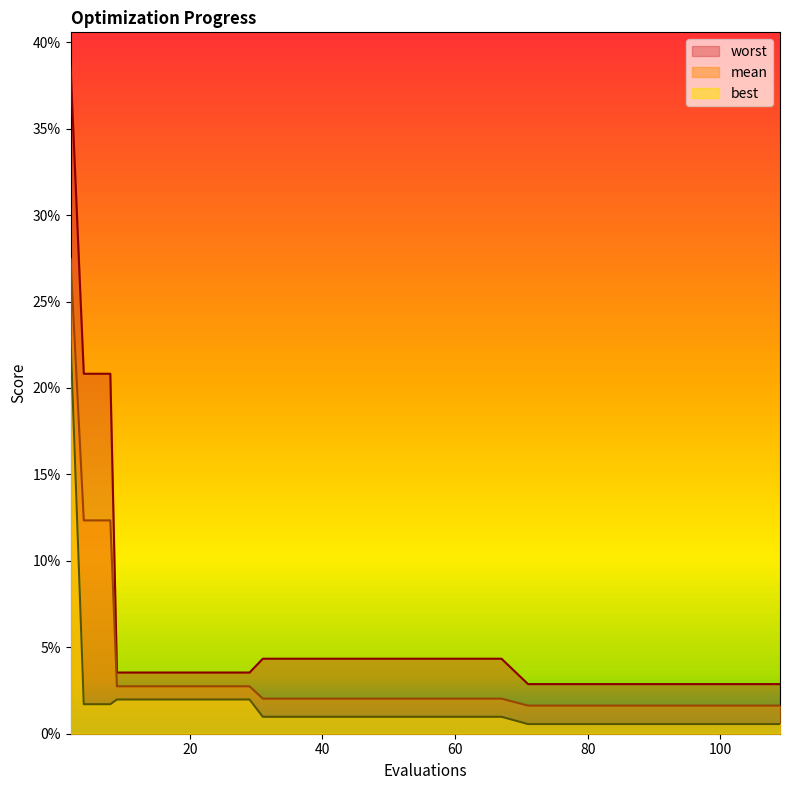

List the series in order of their peak value, lowest first.

best, mean, worst